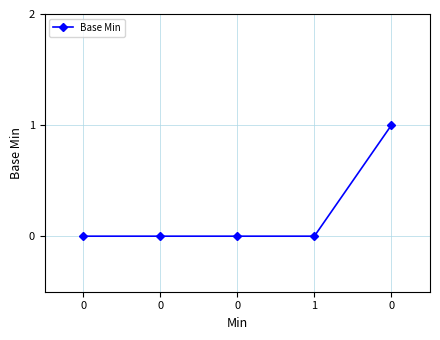

How many series are shown in this chart?

1